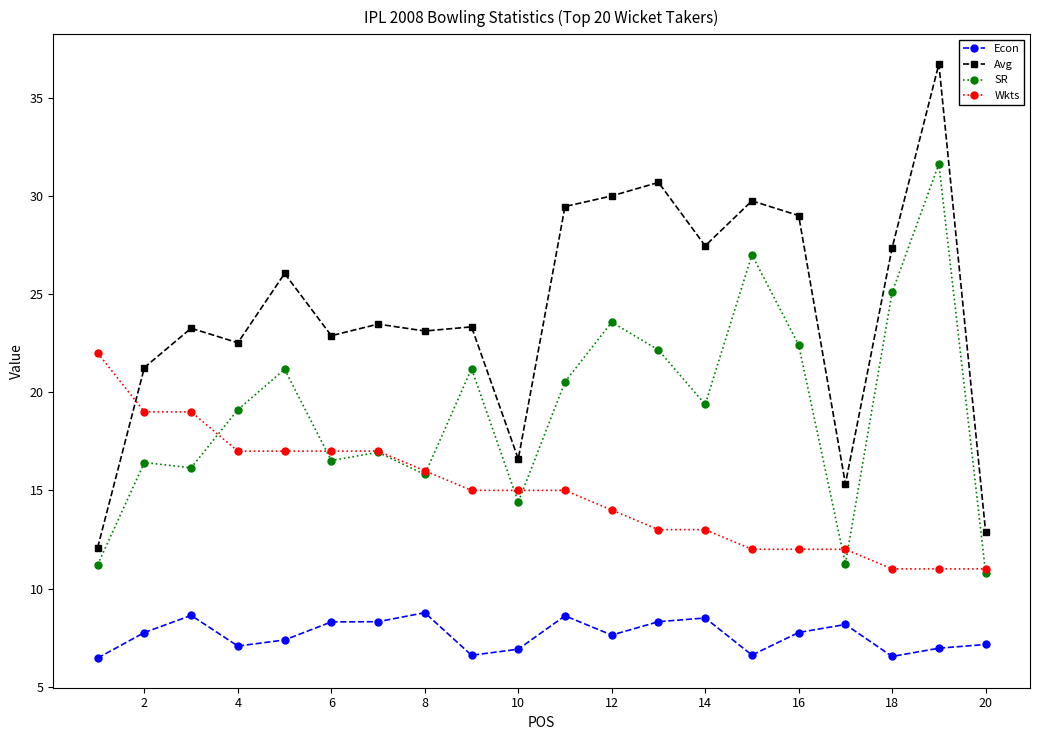

How many lines are shown in the chart?

4